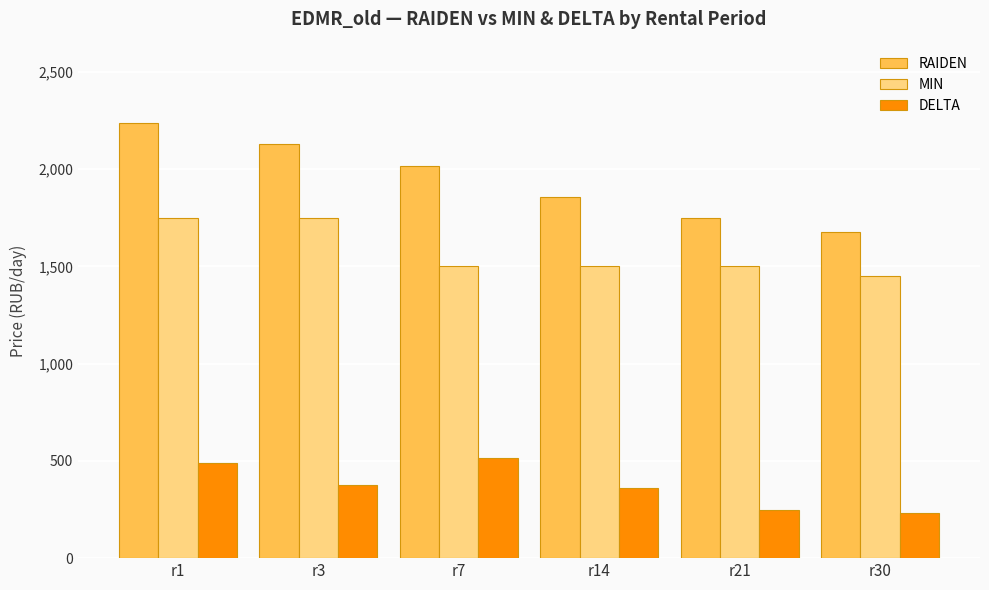

Which category has the highest value across all series?

r1